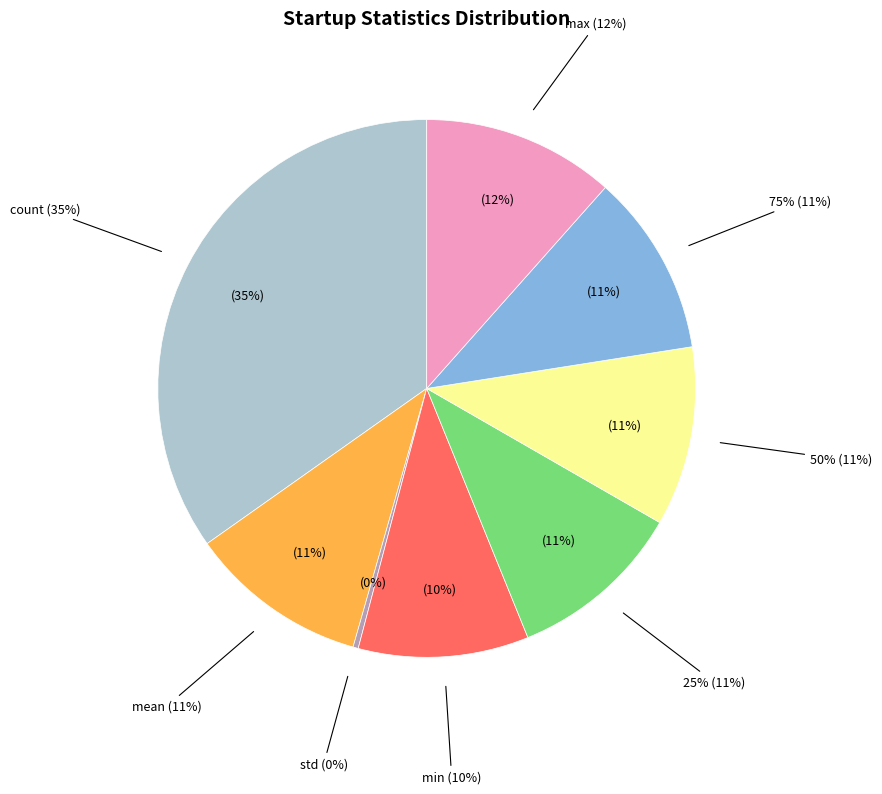

How many segments does this pie chart have?

8